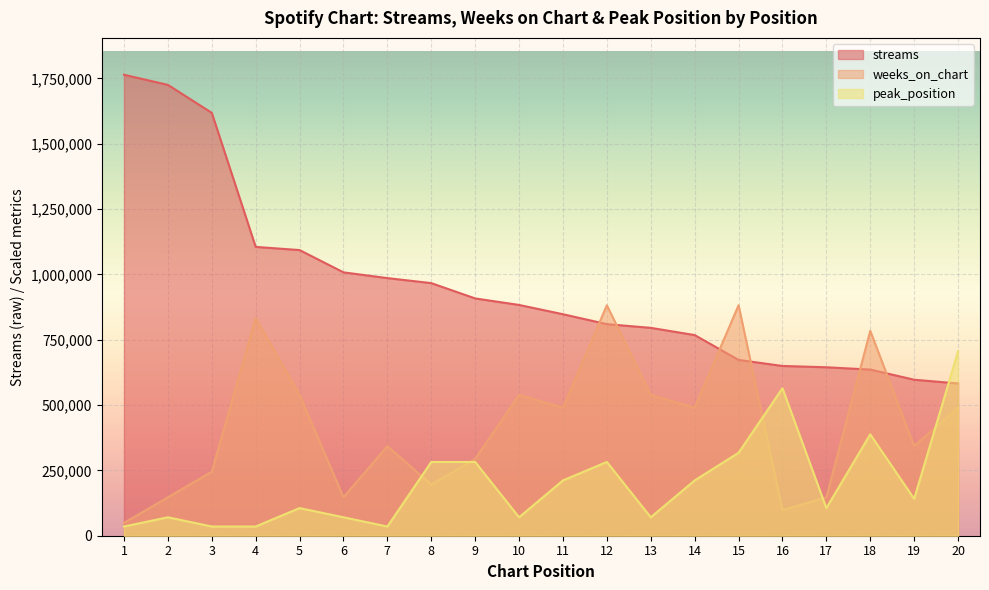

Which category has the highest value in the streams series?

1